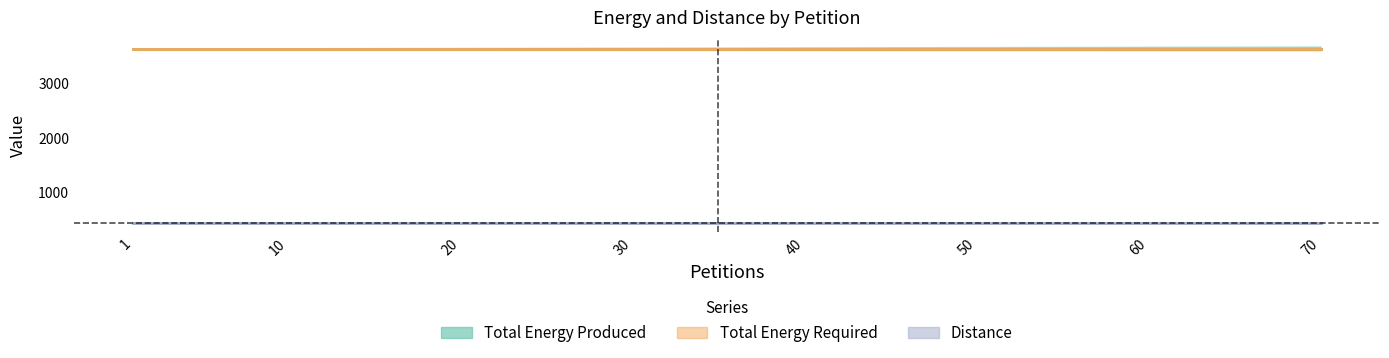

Between 1 and 60, which series saw the biggest shift?

Total Energy Produced